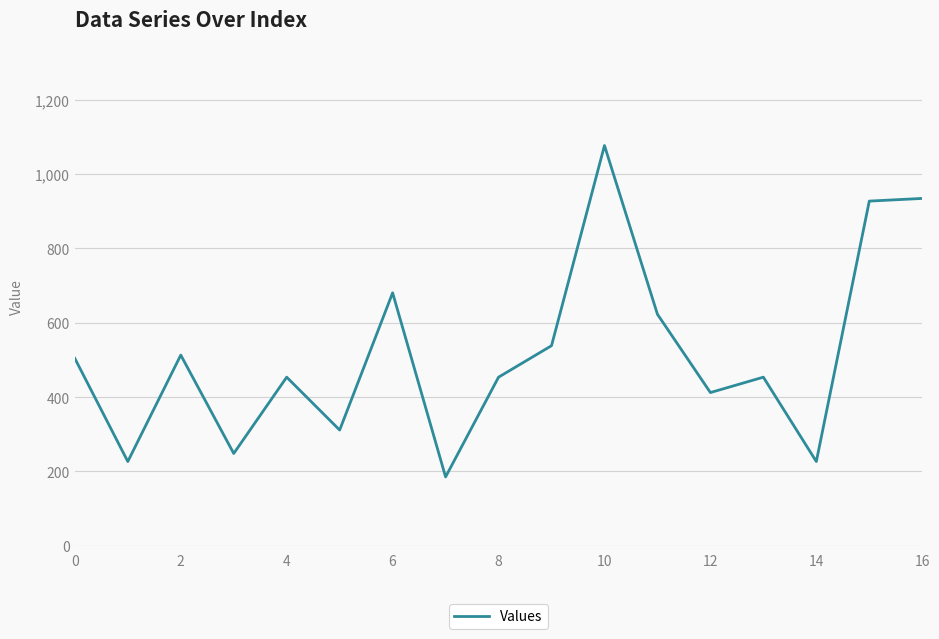

What is the sum of all values?

8767.8